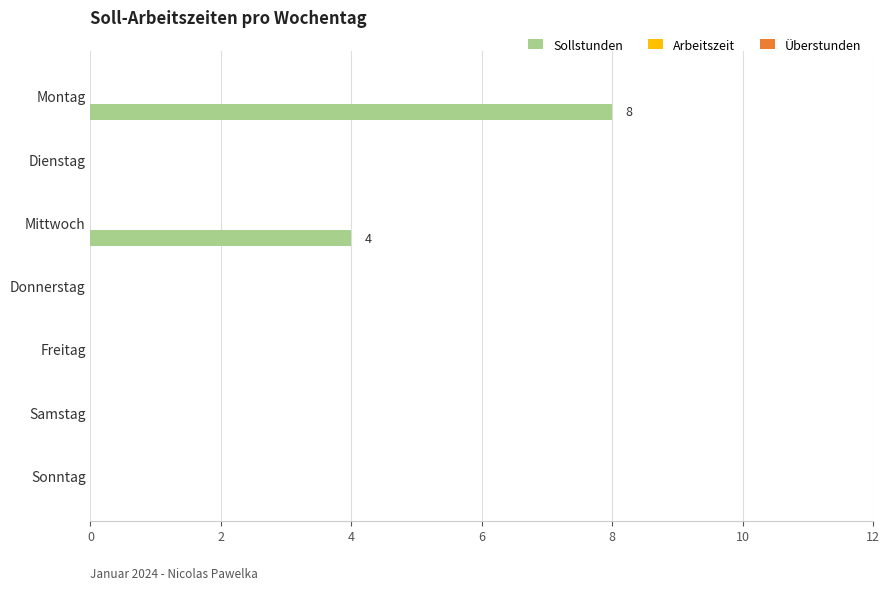

What is the change in value from Mittwoch to Samstag?

-4